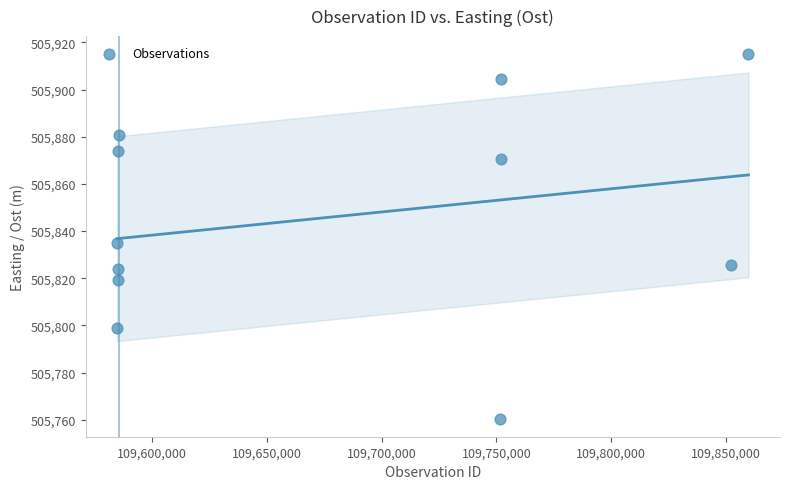

What Y value in the scatter plot is closest to 505837?

505835.2